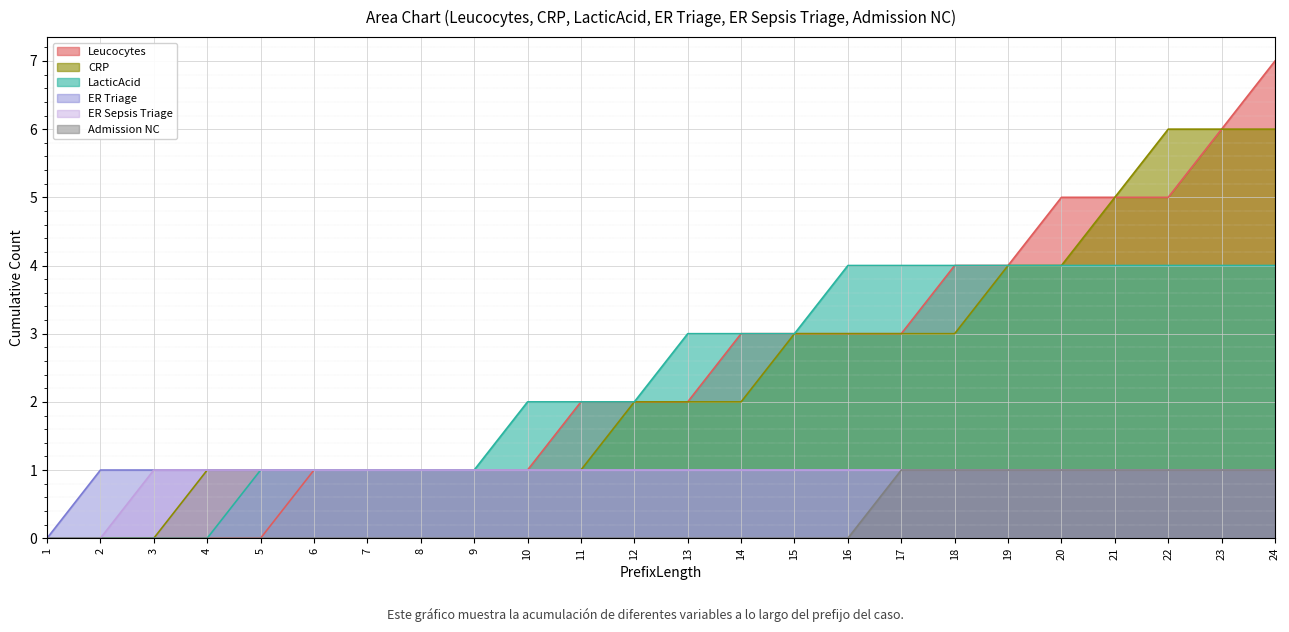

What is the maximum value for Leucocytes?

7